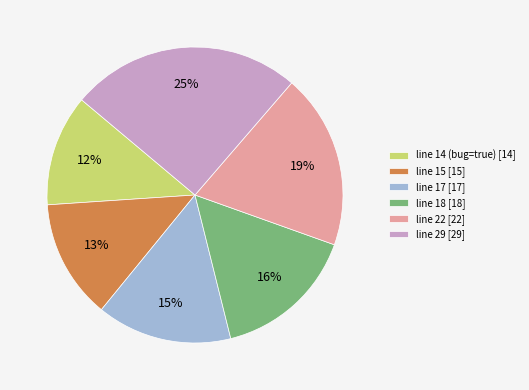

Count the number of slices in the pie.

6